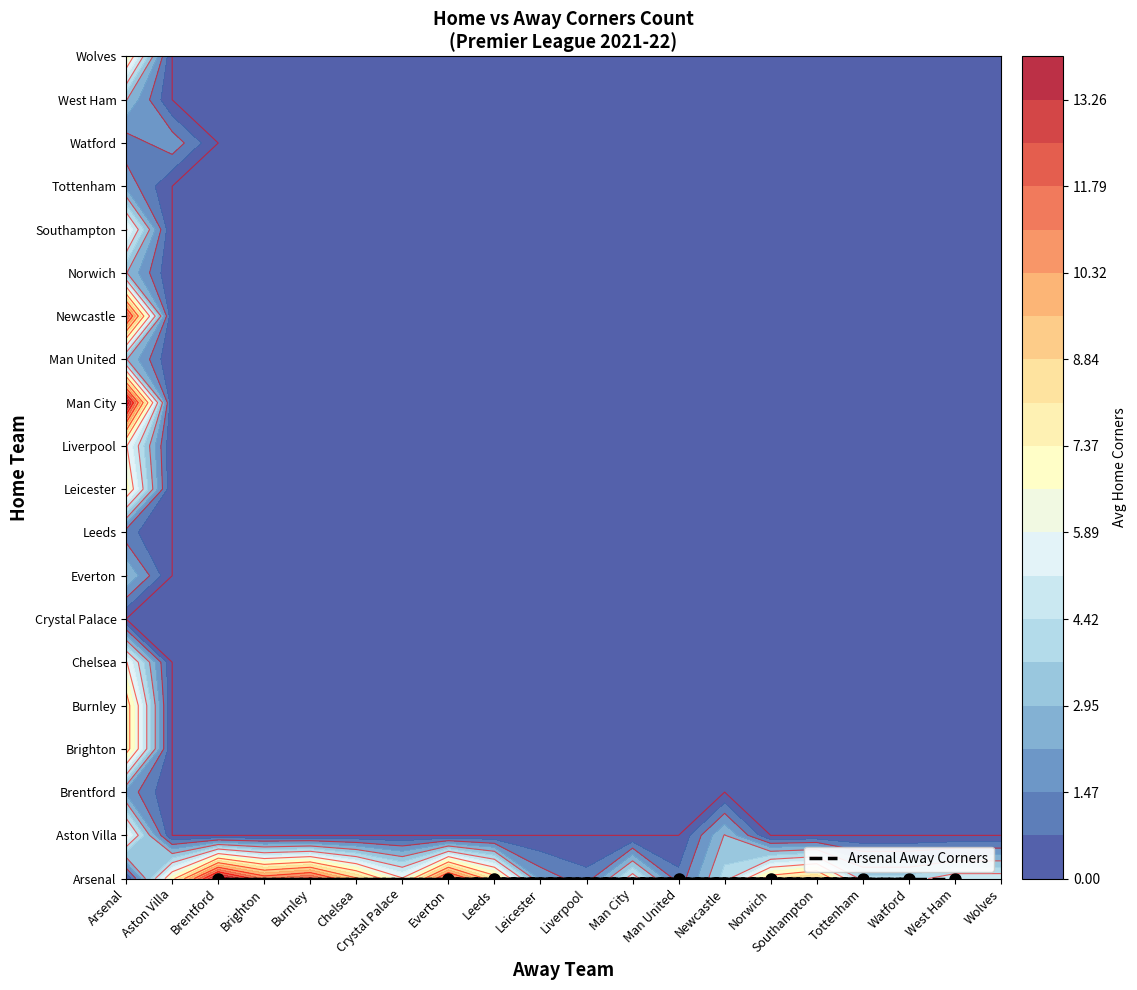

What is the sum of all Aston Villa values?

13